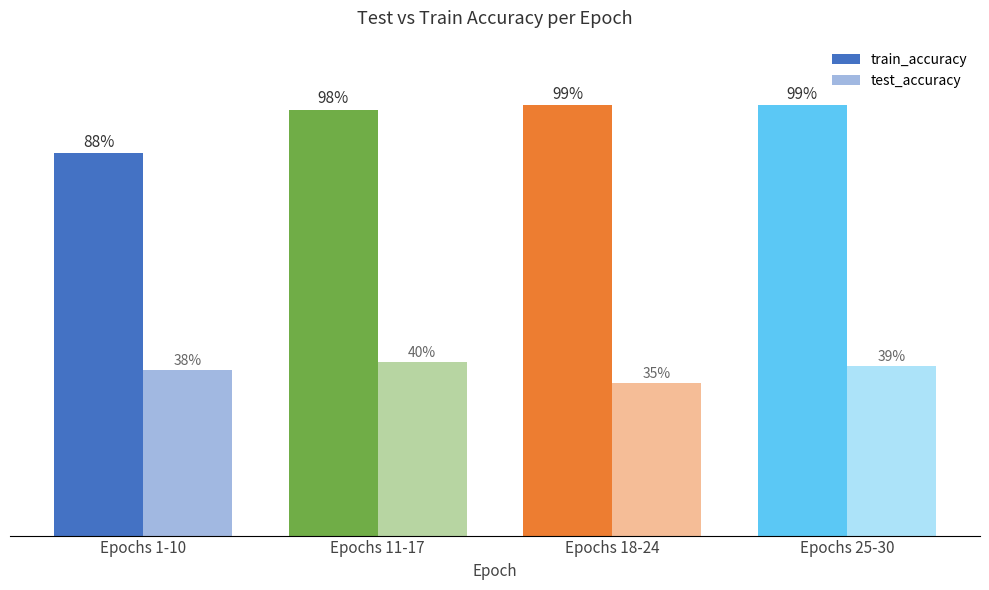

List the labels in order of train_accuracy value, largest first.

Epochs 18-24, Epochs 25-30, Epochs 11-17, Epochs 1-10